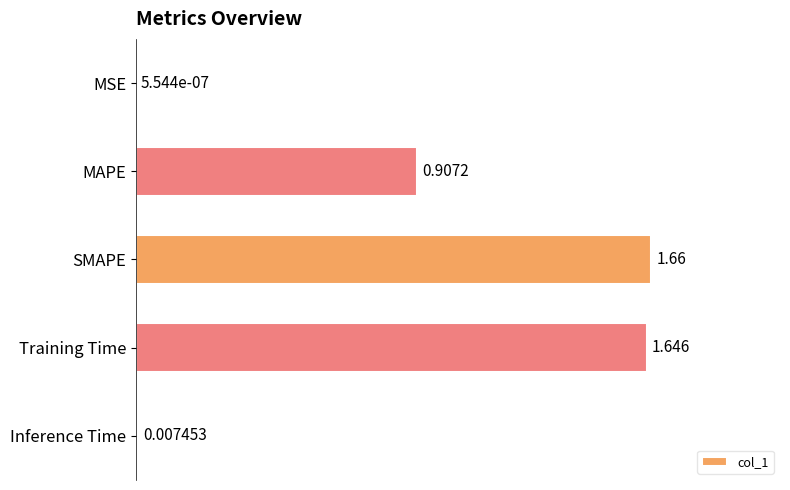

Where is the data nearest to the value 0?

MSE